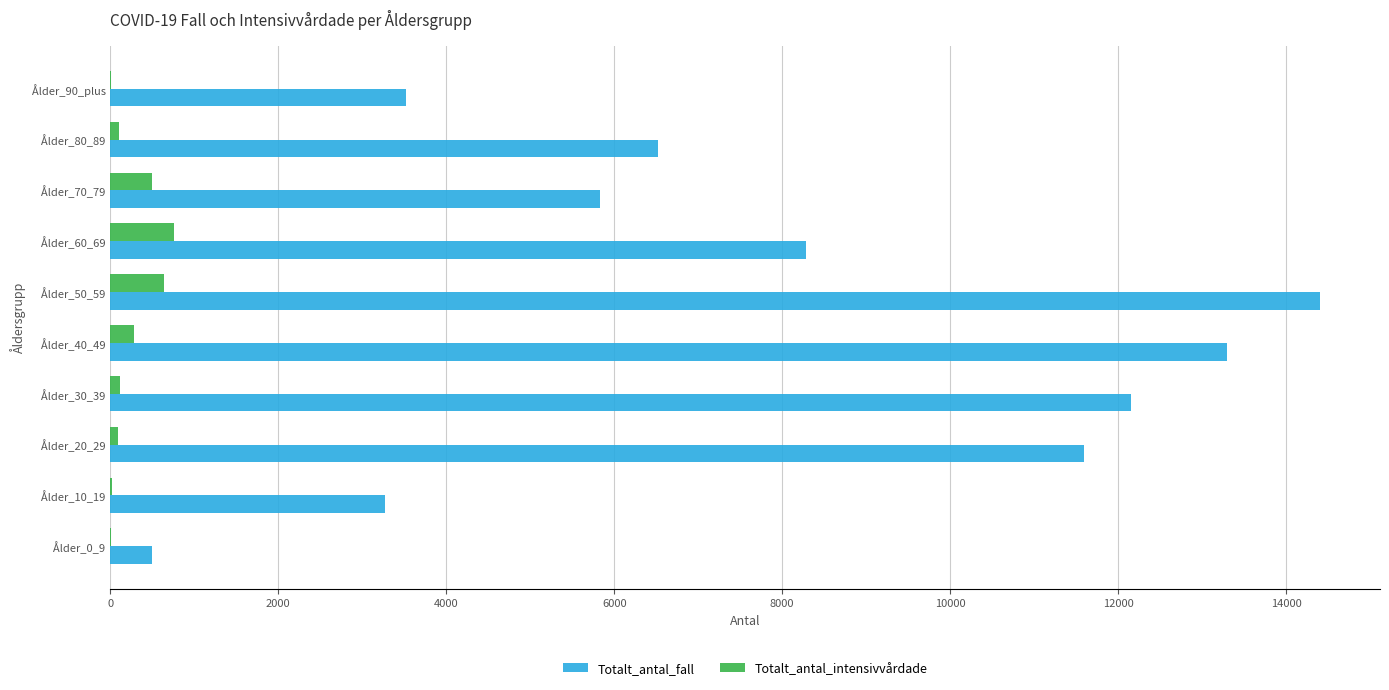

What is the maximum value shown in the chart?

14399